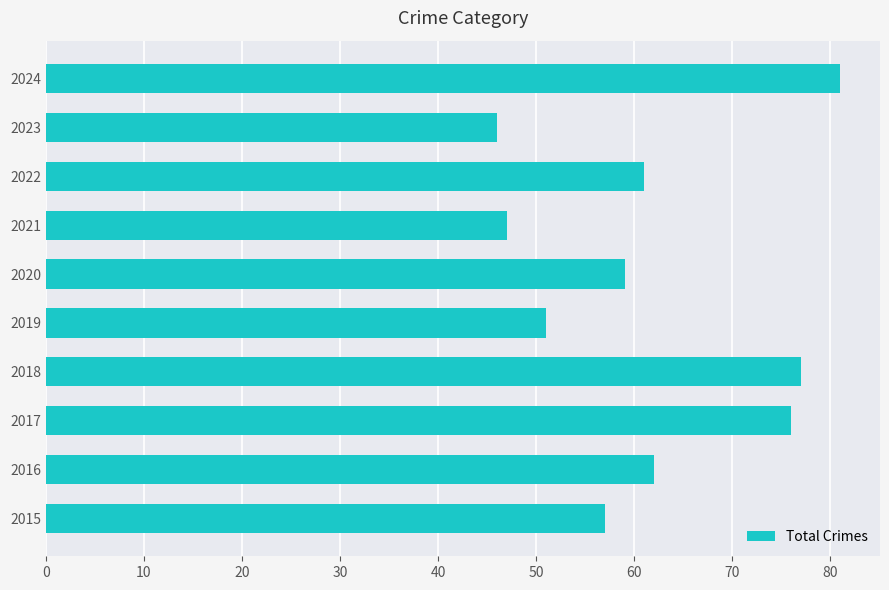

Which has a higher value, 2019 or 2024?

2024